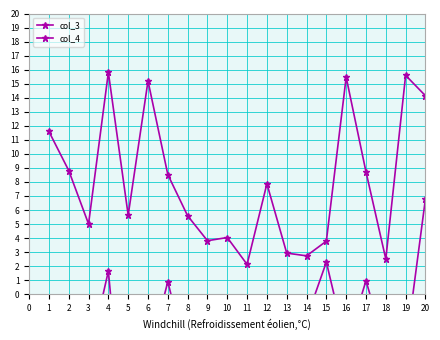

List the labels in order of col_4 value, smallest first.

11, 18, 14, 13, 15, 9, 10, 3, 8, 5, 12, 7, 17, 2, 1, 20, 6, 16, 19, 4